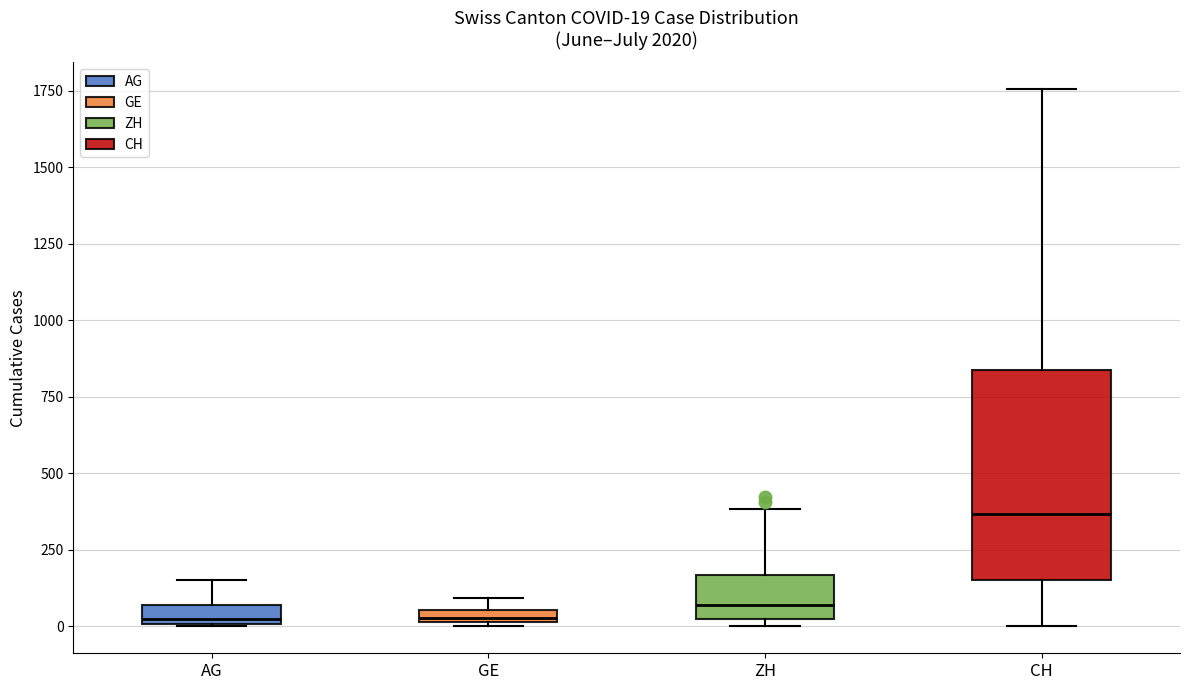

Comparing the boxes themselves (not the whiskers), which one is the tallest?

CH